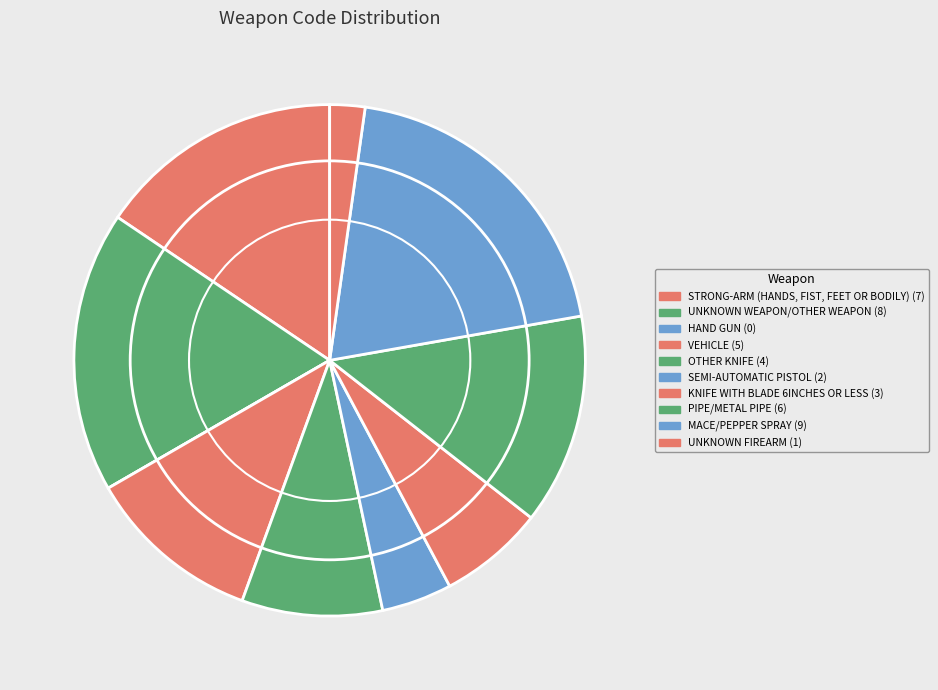

How many segments does this pie chart have?

10